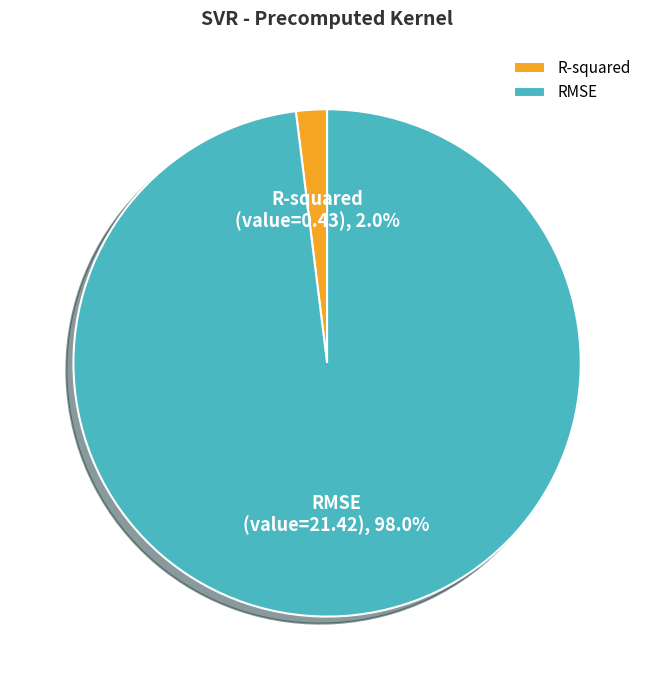

How many segments does this pie chart have?

2